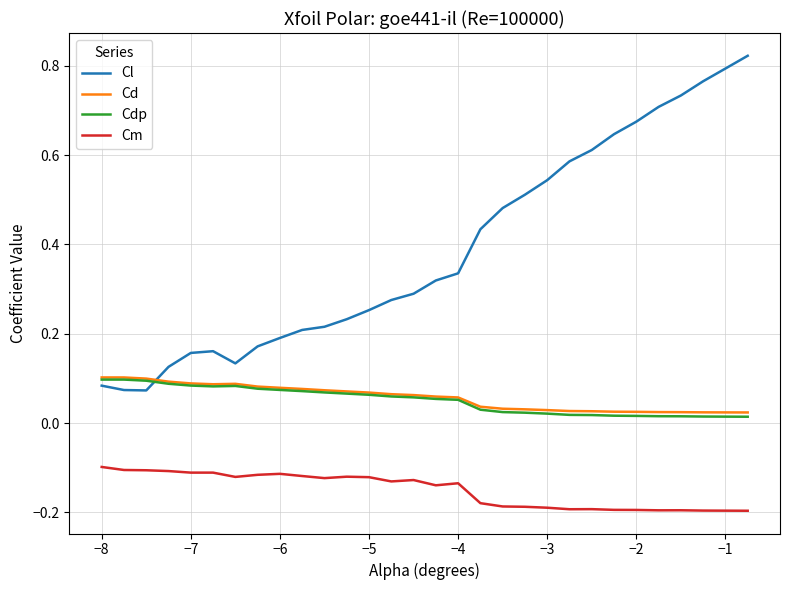

Count the number of categories in the chart.

30